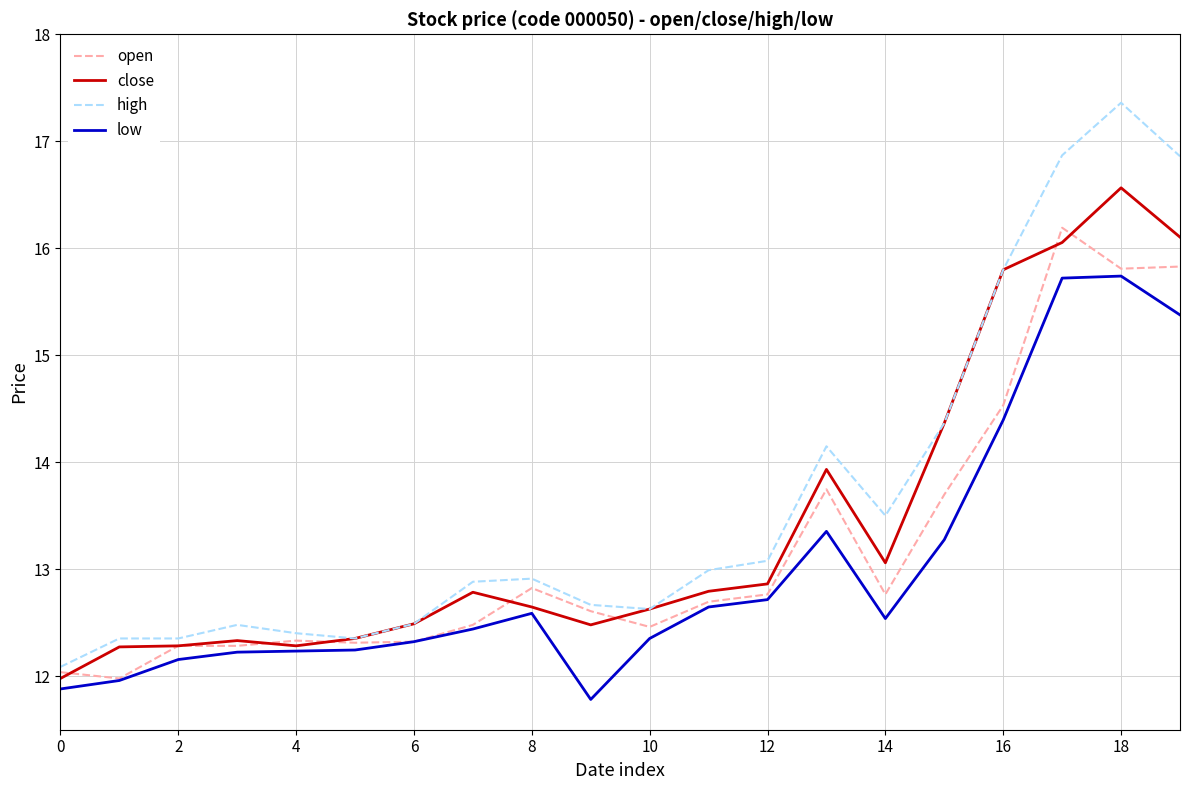

Which series has the largest range (max minus min)?

high